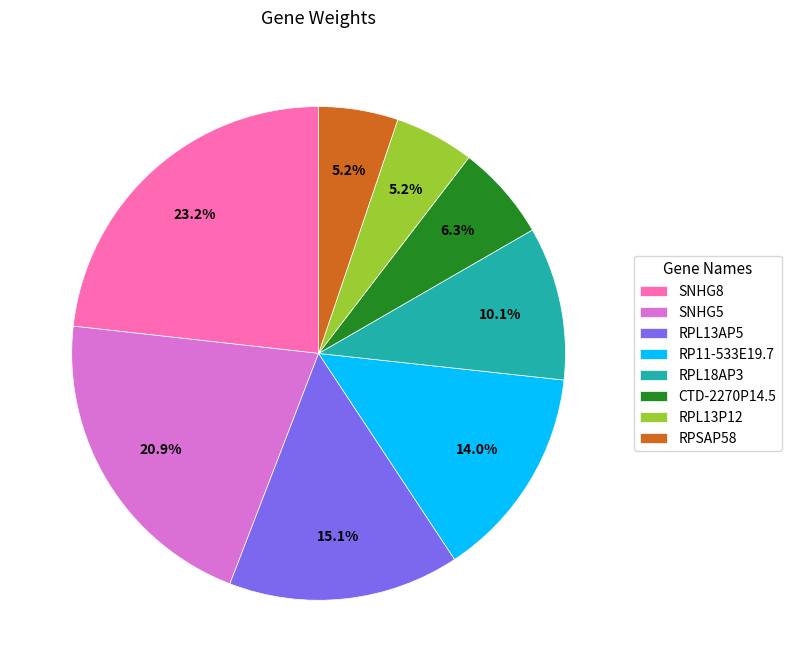

To the nearest percent, what portion does RP11-533E19.7 represent?

14%